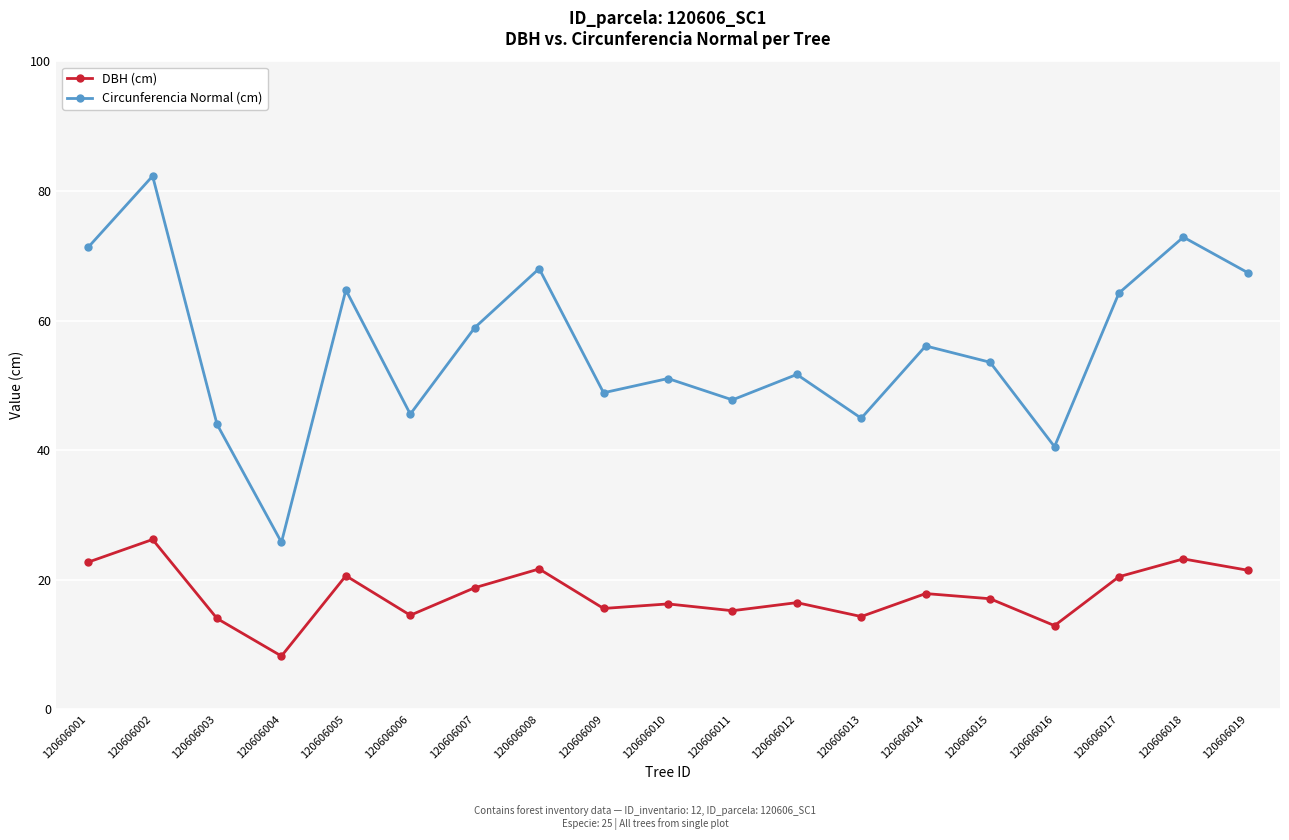

How many data points in DBH (cm) are less than 17?

9